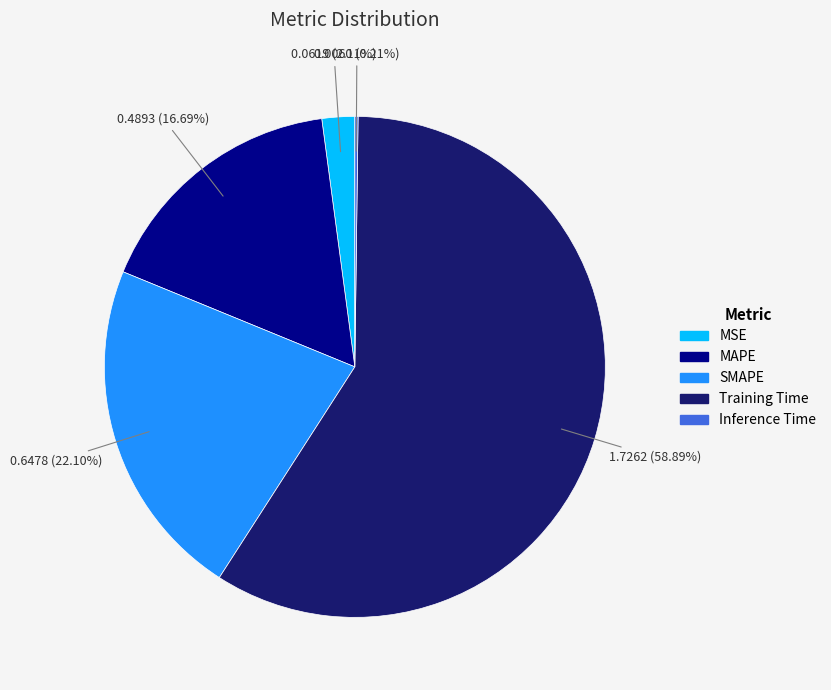

What is the largest slice in the pie chart?

Training Time